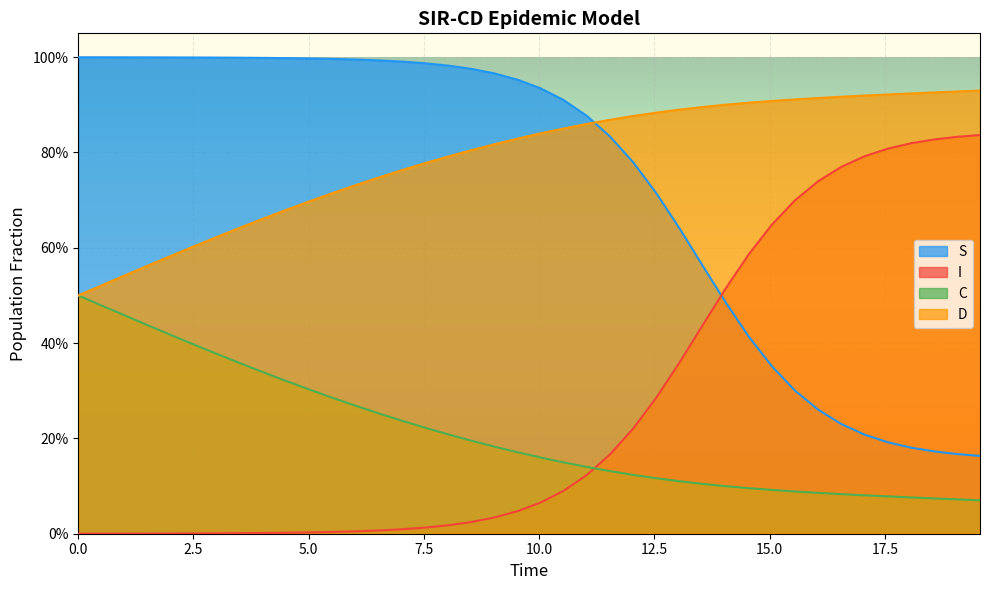

What are all the series names shown in the legend?

S, I, C, D